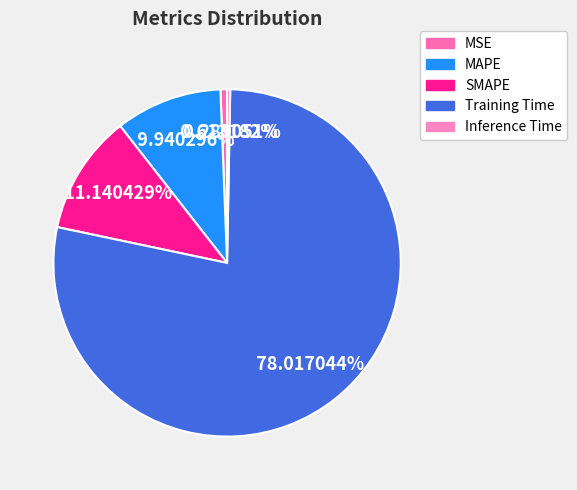

Does SMAPE account for over 50% of the chart?

No